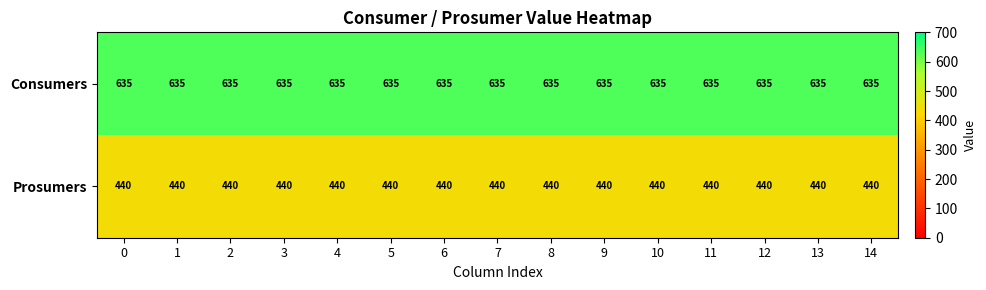

Read the Prosumers value at 5.

440